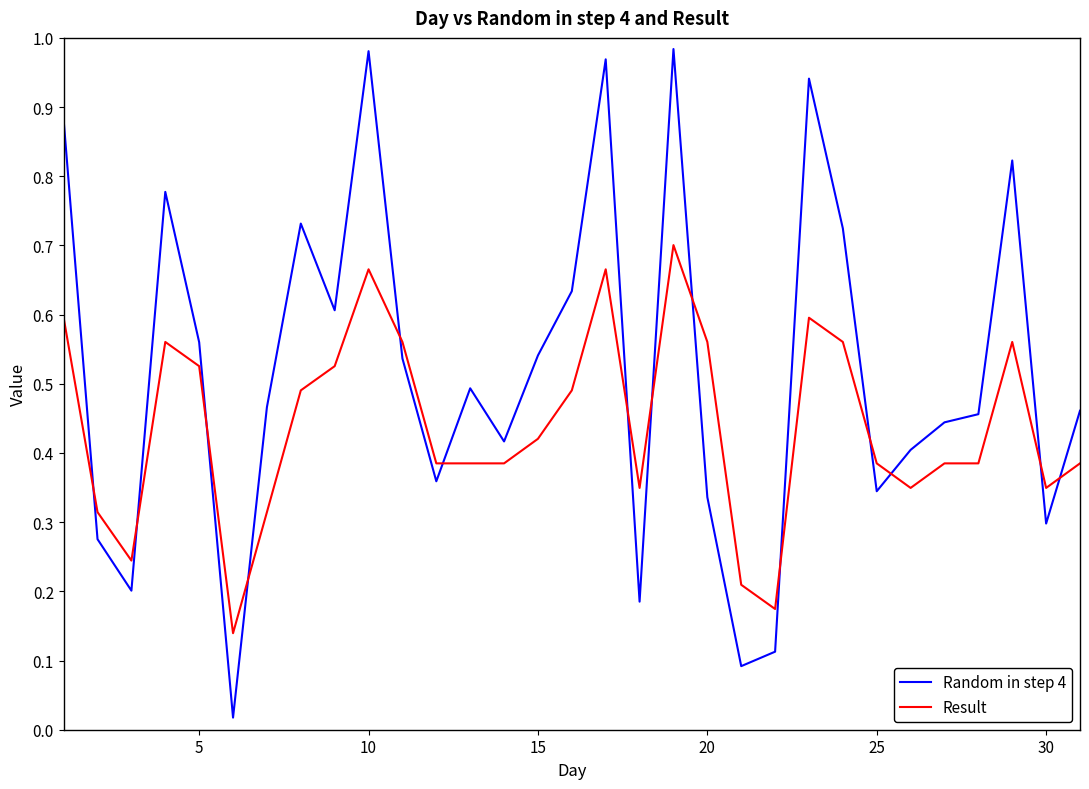

Which series has the largest range (max minus min)?

Random in step 4